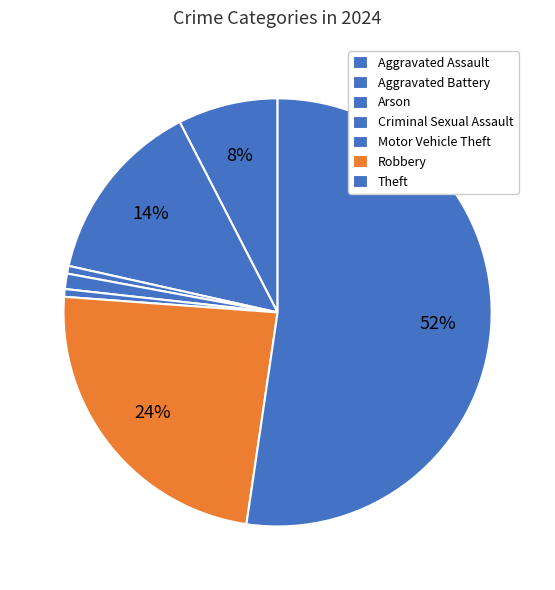

To the nearest percent, what is the combined percentage of Criminal Sexual Assault and Theft?

53%